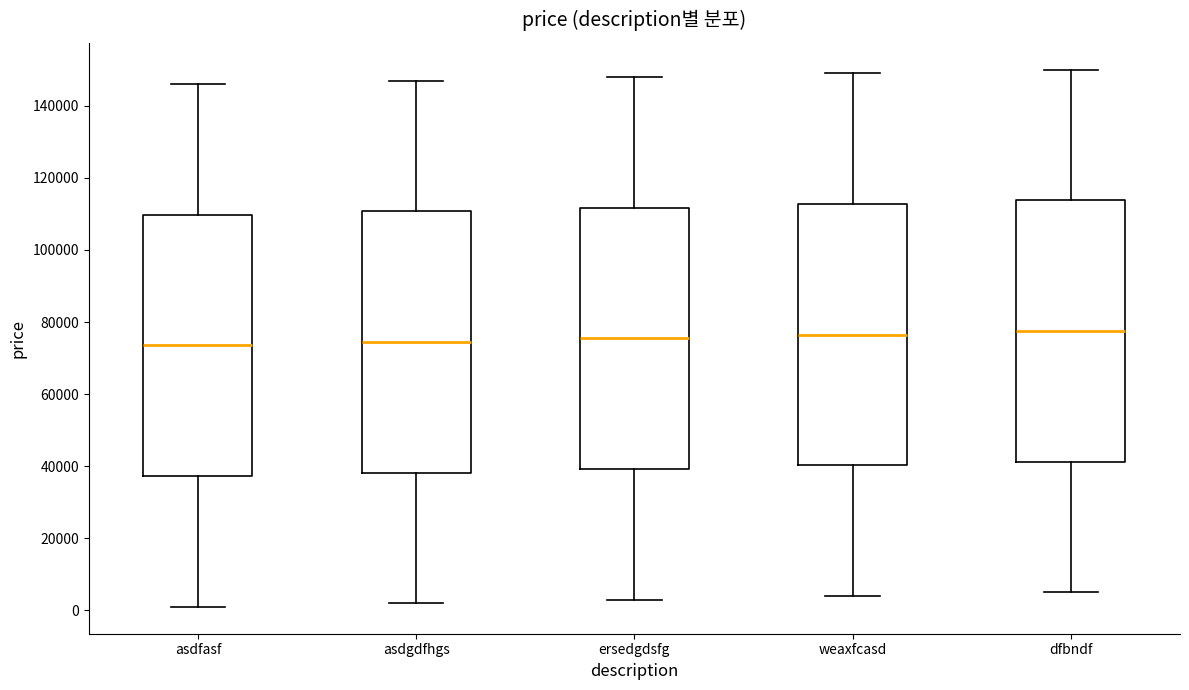

Reading left to right, read every box against the y-axis: the position of its median line, the range the box covers, and the ends of its whiskers. The values are not printed on the chart, so give them approximately, as read against the axis.

asdfasf: median 74000, box 38000 to 110000, whiskers 2000 to 146000
asdgdfhgs: median 74000, box 38000 to 110000, whiskers 2000 to 148000
ersedgdsfg: median 76000, box 40000 to 112000, whiskers 4000 to 148000
weaxfcasd: median 76000, box 40000 to 112000, whiskers 4000 to 150000
dfbndf: median 78000, box 42000 to 114000, whiskers 6000 to 150000